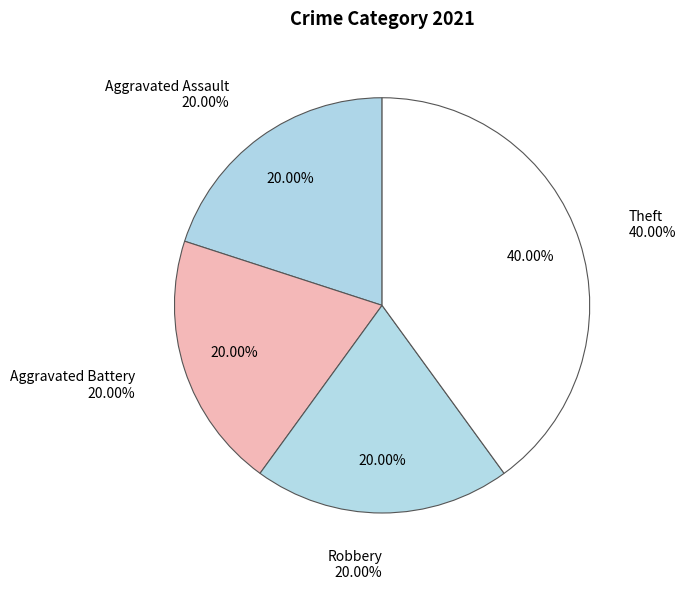

What is the largest slice in the pie chart?

Theft